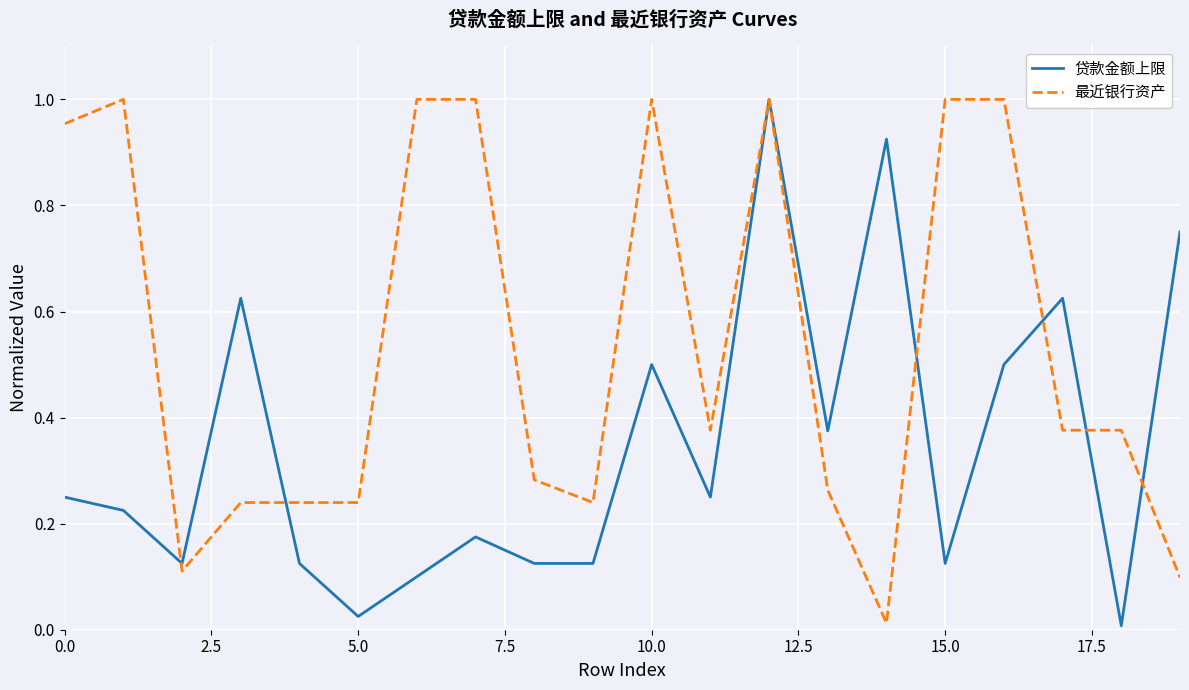

How many lines are shown in the chart?

2